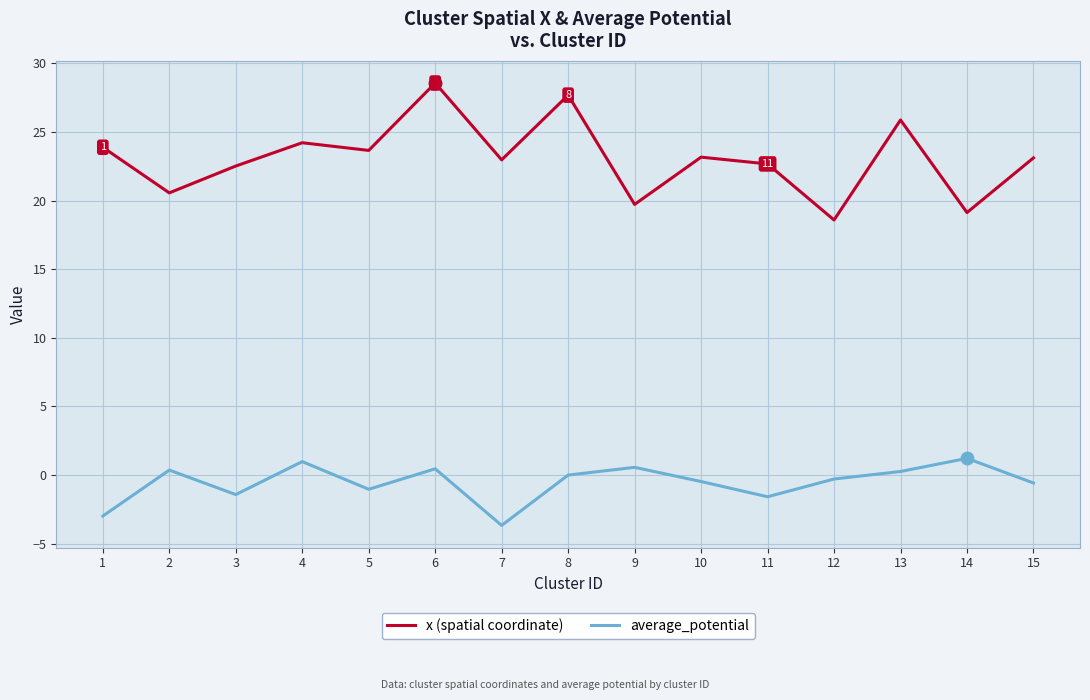

How many interior local valleys does the x (spatial coordinate) series have?

6